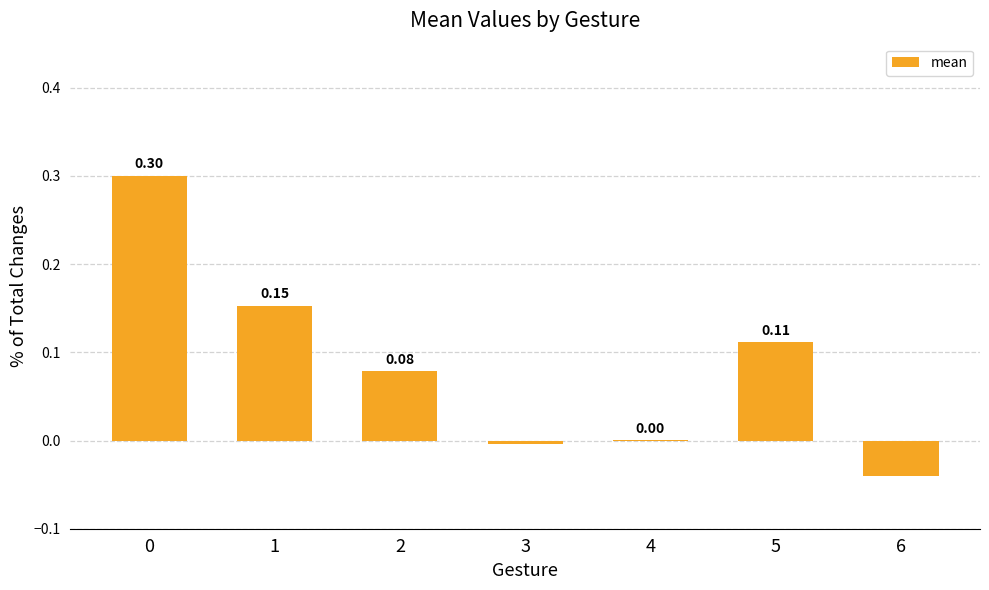

Are the bars horizontal?

No